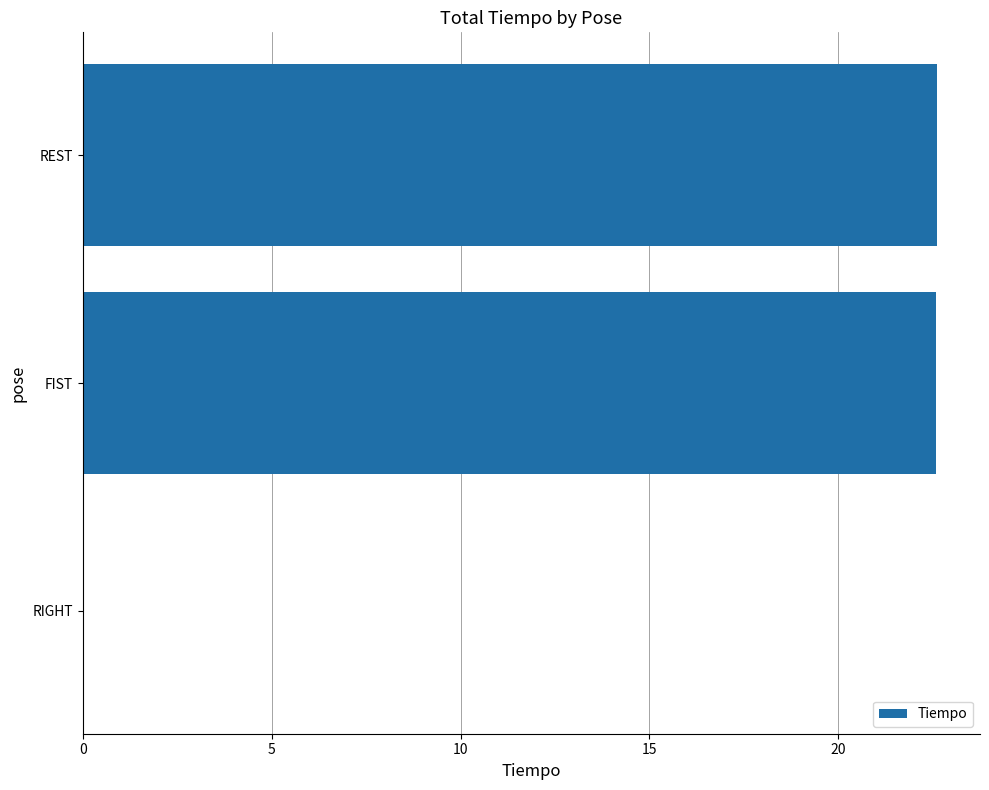

Reading bottom to top, transcribe all the data shown in this chart.

RIGHT=0.0	FIST=22.6	REST=22.6